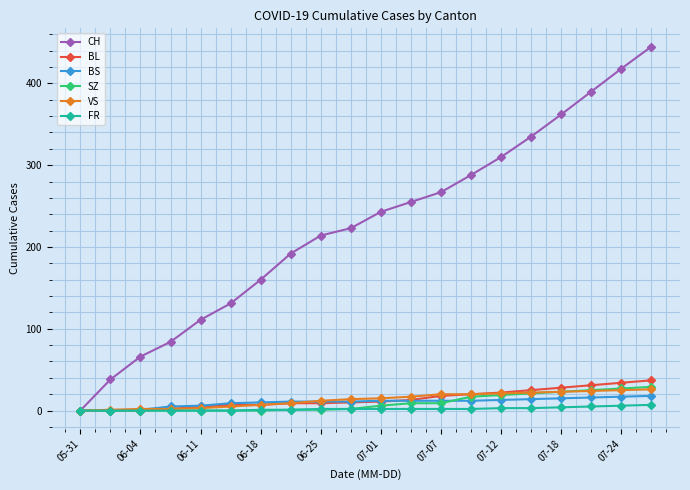

What is the difference between the second highest and minimum values in the VS series?

25